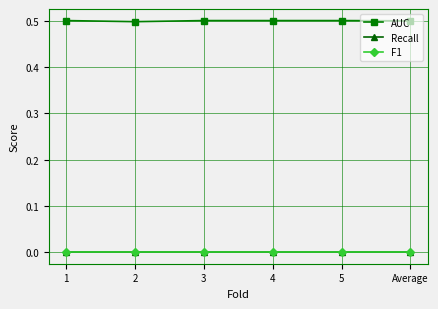

How many lines are shown in the chart?

3